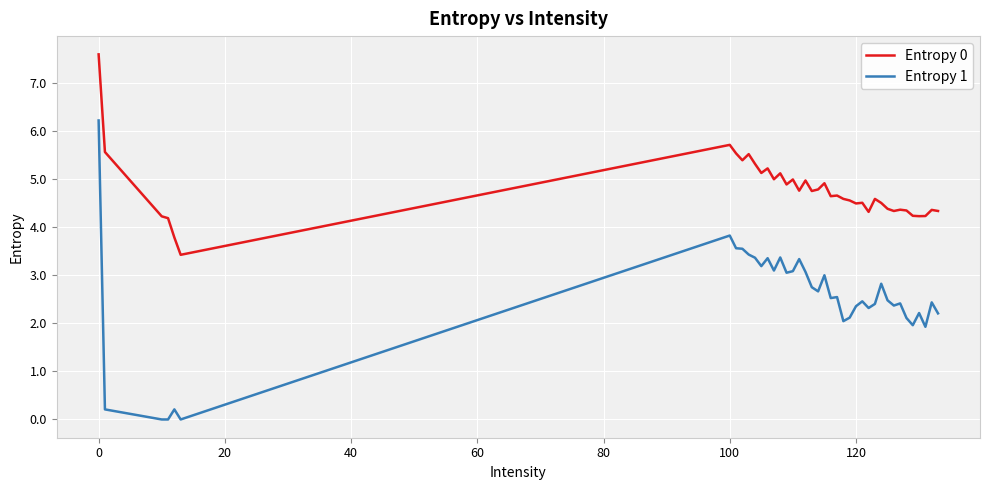

Which series has the largest range (max minus min)?

Entropy 1